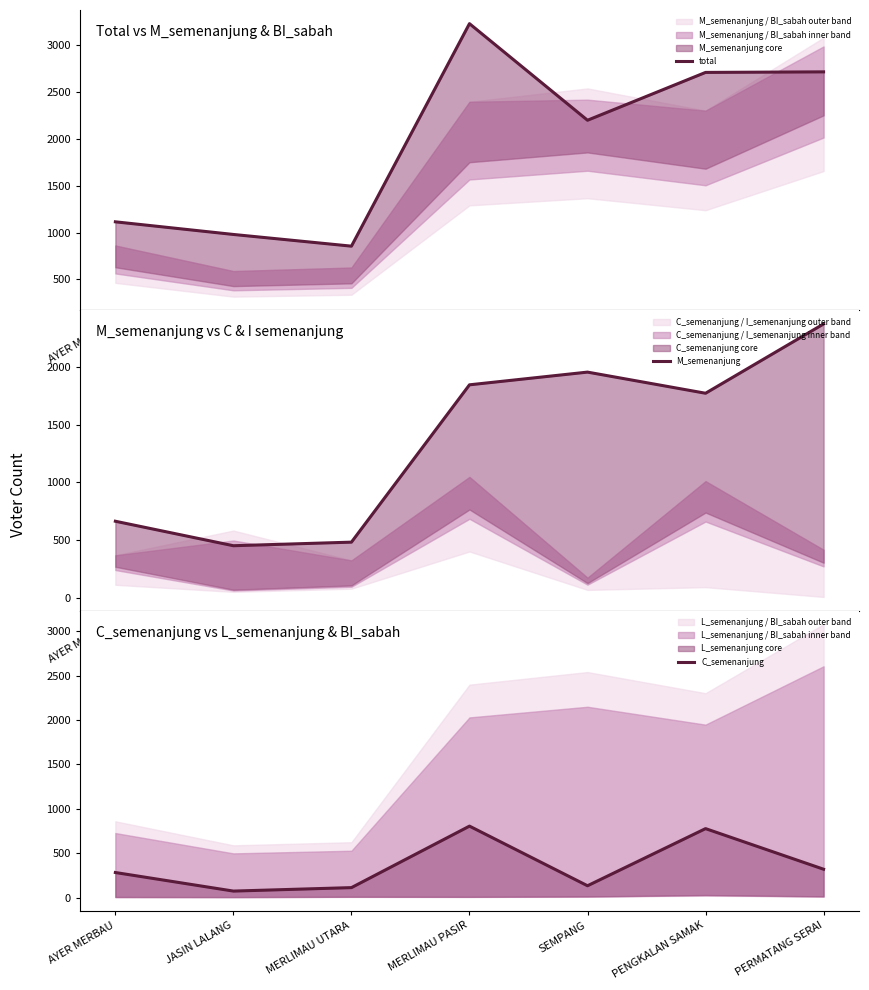

Count the number of data series in this chart.

3